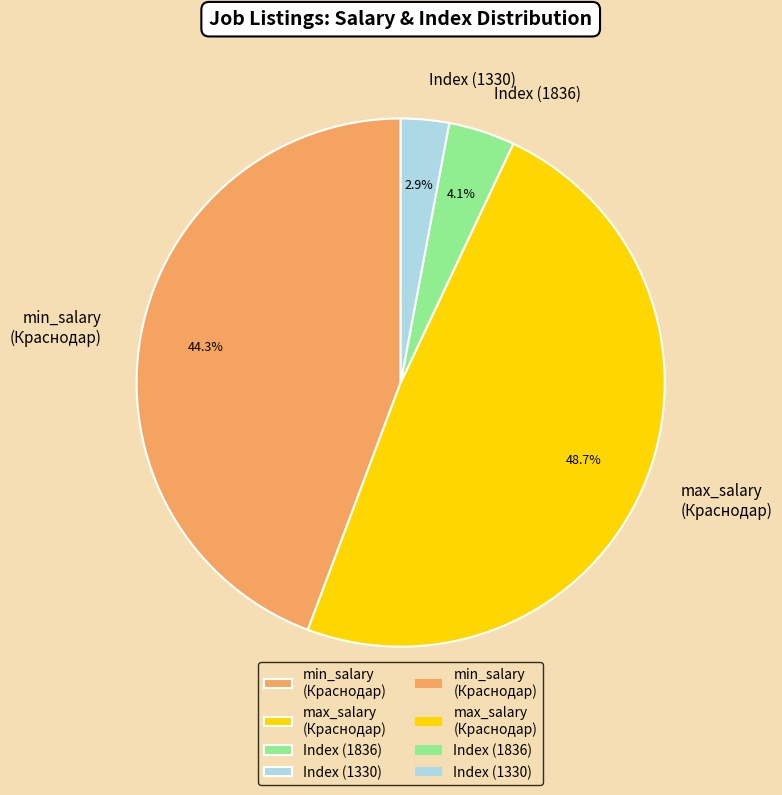

Rank the categories by value from highest to lowest.

max_salary (Краснодар), min_salary (Краснодар), Index (1836), Index (1330)